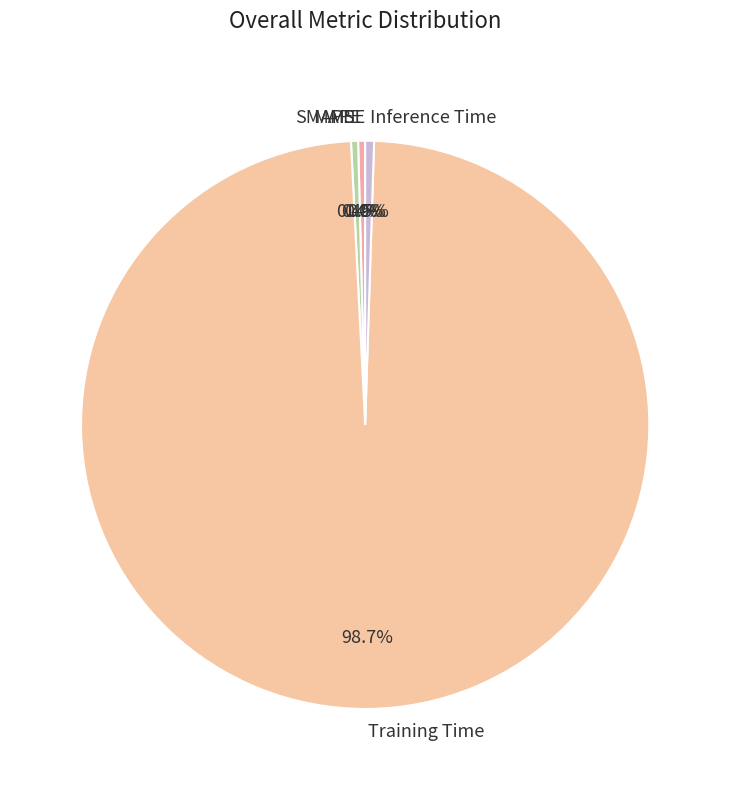

Does Training Time account for over 50% of the chart?

Yes